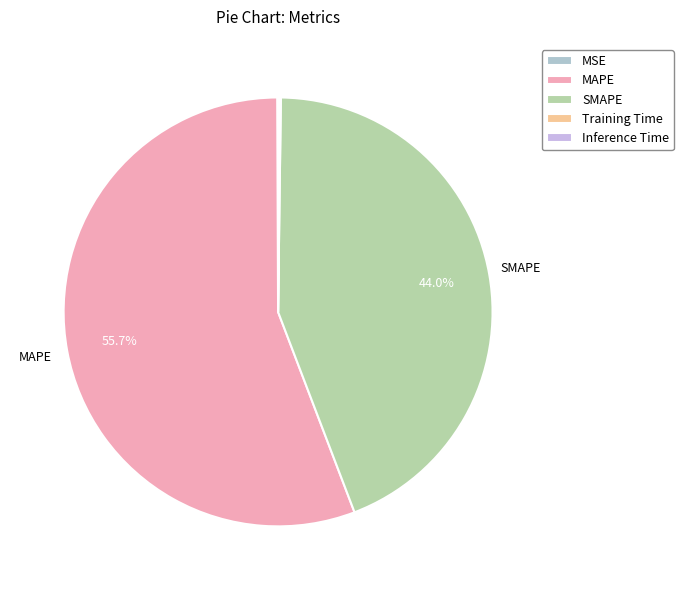

What is the smallest slice in the pie chart?

MSE